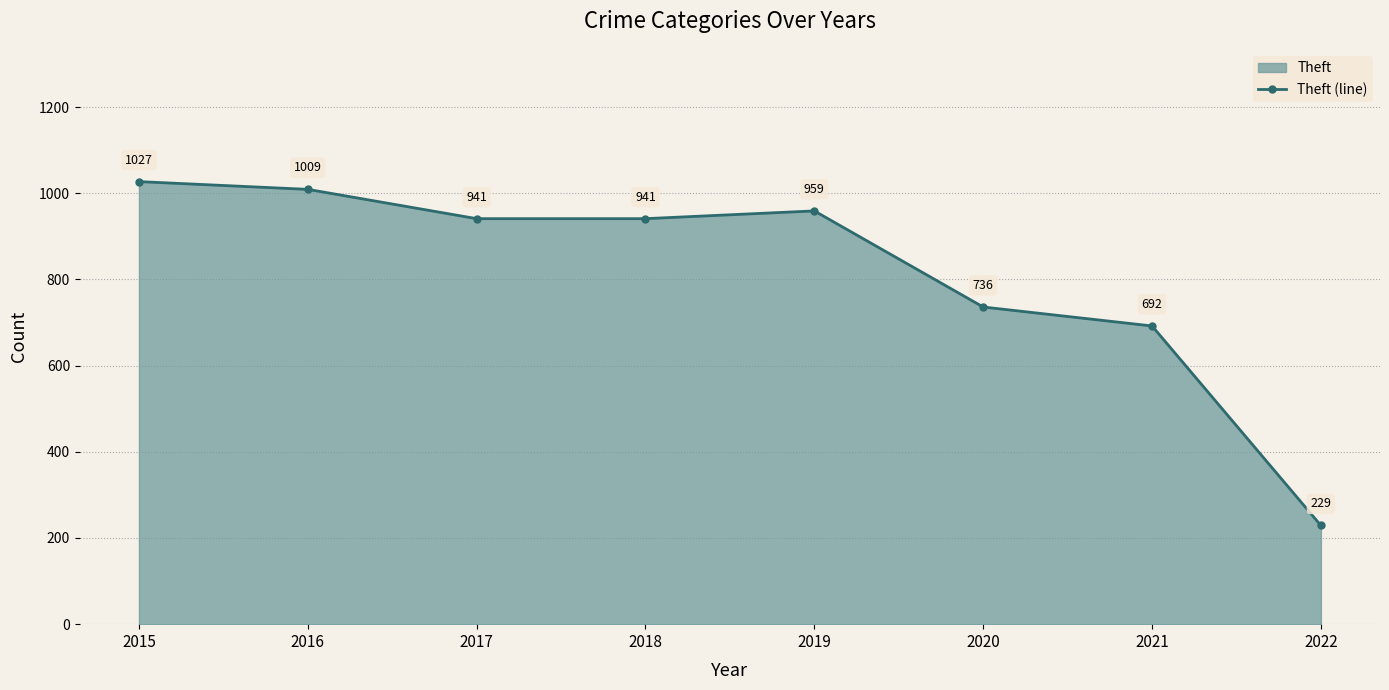

What is the change in value from 2017 to 2020?

-205